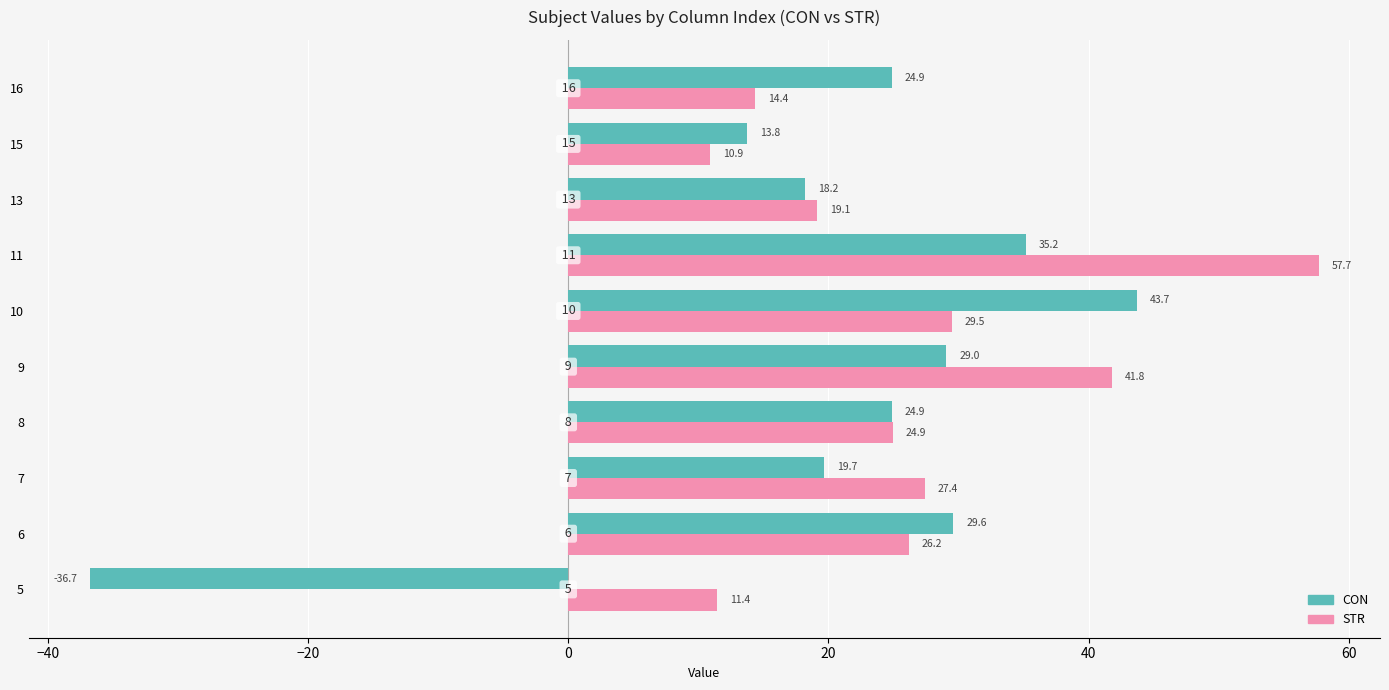

List the series in order of their peak value, lowest first.

CON, STR